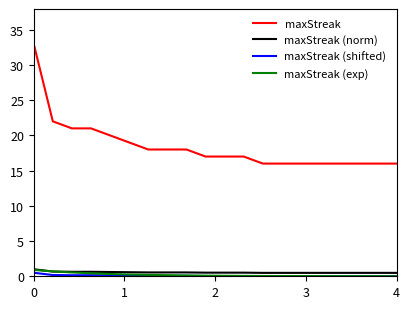

What is the minimum value for maxStreak?

16.0